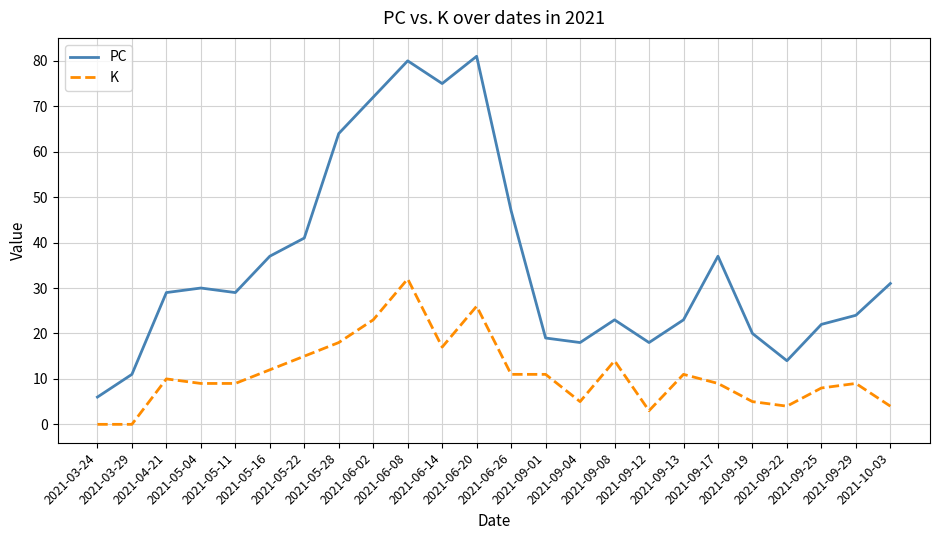

True or false: PC has a value of 38 at 2021-09-25.

False